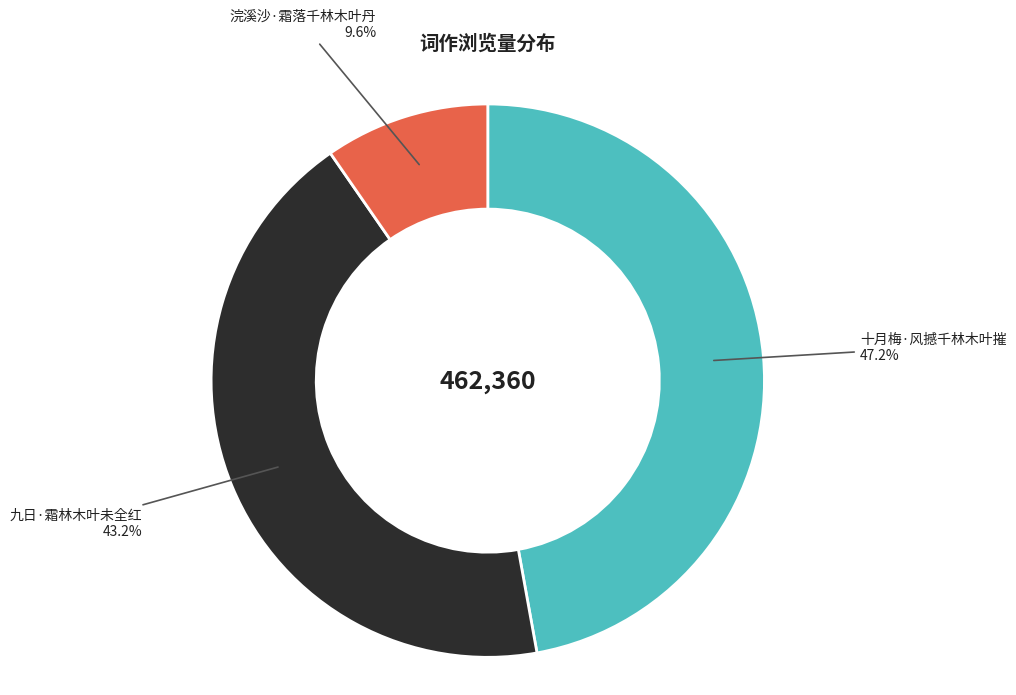

Is there any slice that represents more than half of the pie?

No